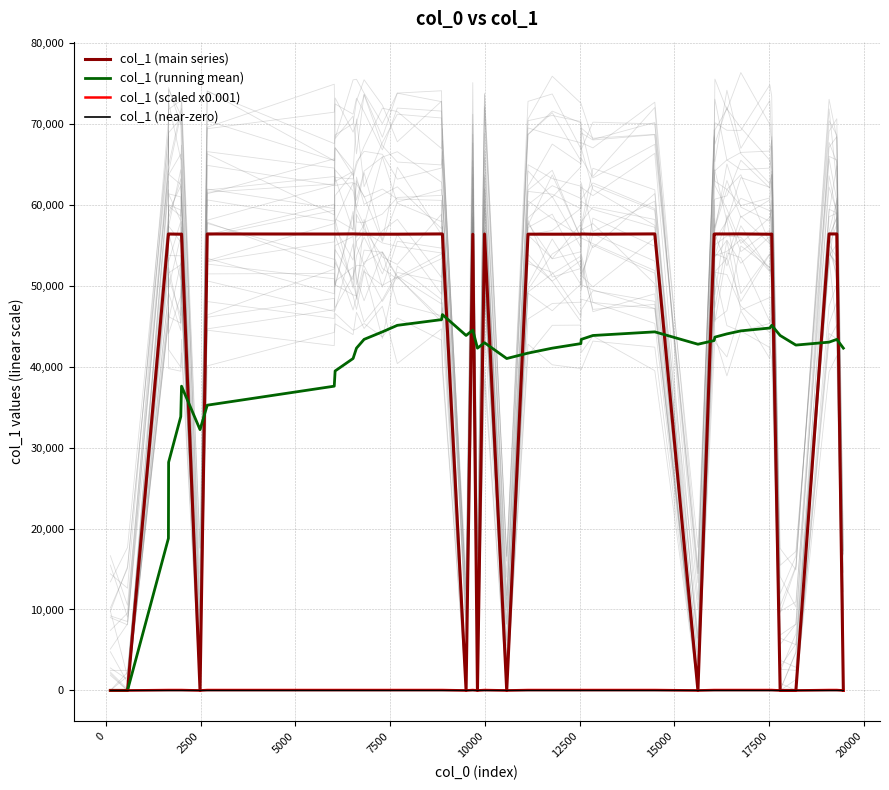

What is the highest value of the col_1 (running mean) series?

46416.9